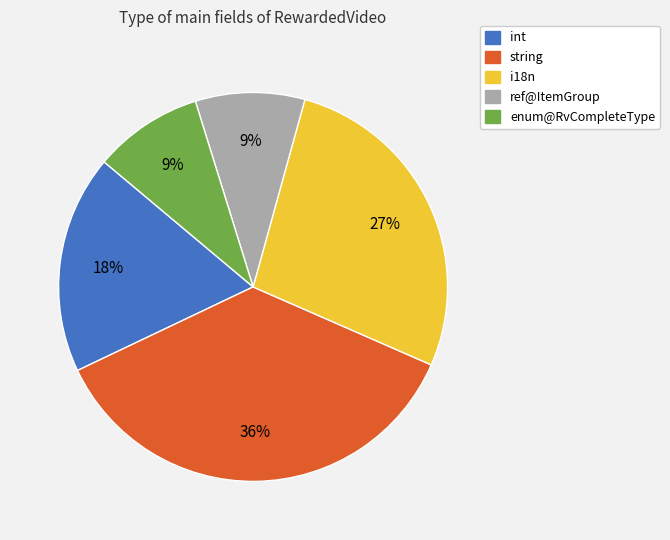

What percentage is the ref@ItemGroup slice, to the nearest percent?

9%